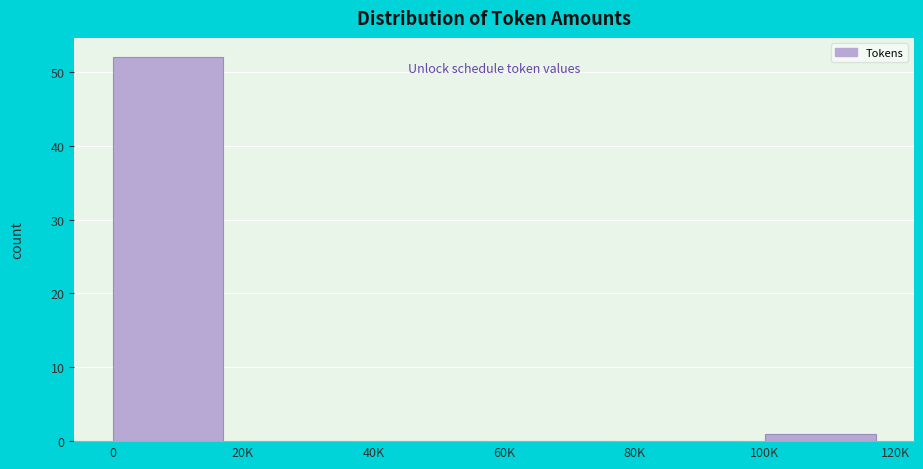

Reading left to right, extract all data points from this chart.

0=52	20K=0	40K=0	60K=0	80K=0	100K=1